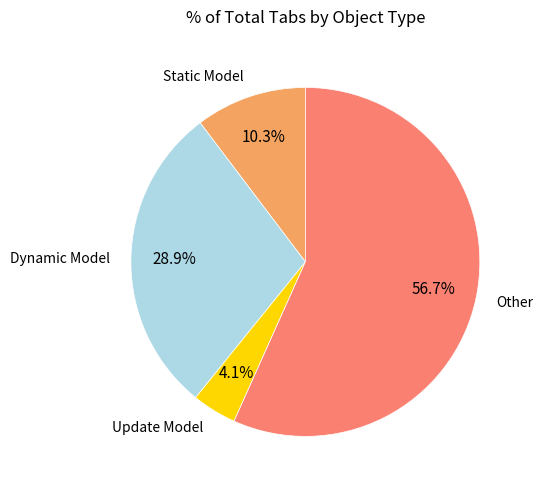

What is the largest slice in the pie chart?

Other